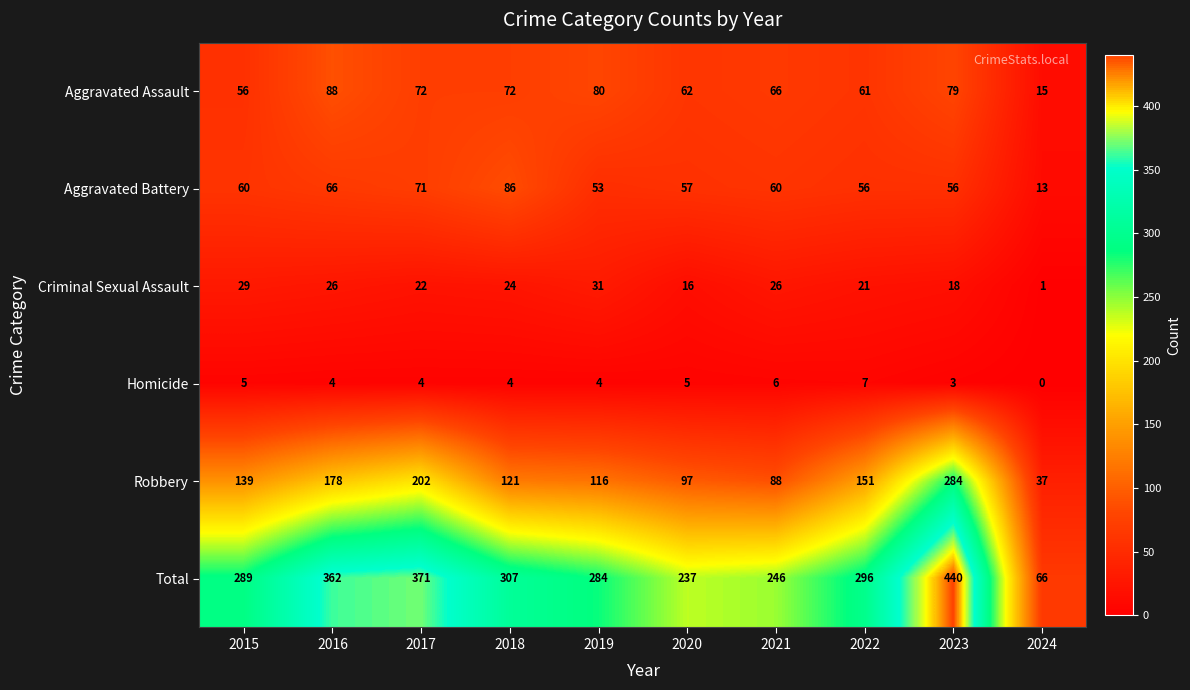

List the series in order of their peak value, lowest first.

Homicide, Criminal Sexual Assault, Aggravated Battery, Aggravated Assault, Robbery, Total